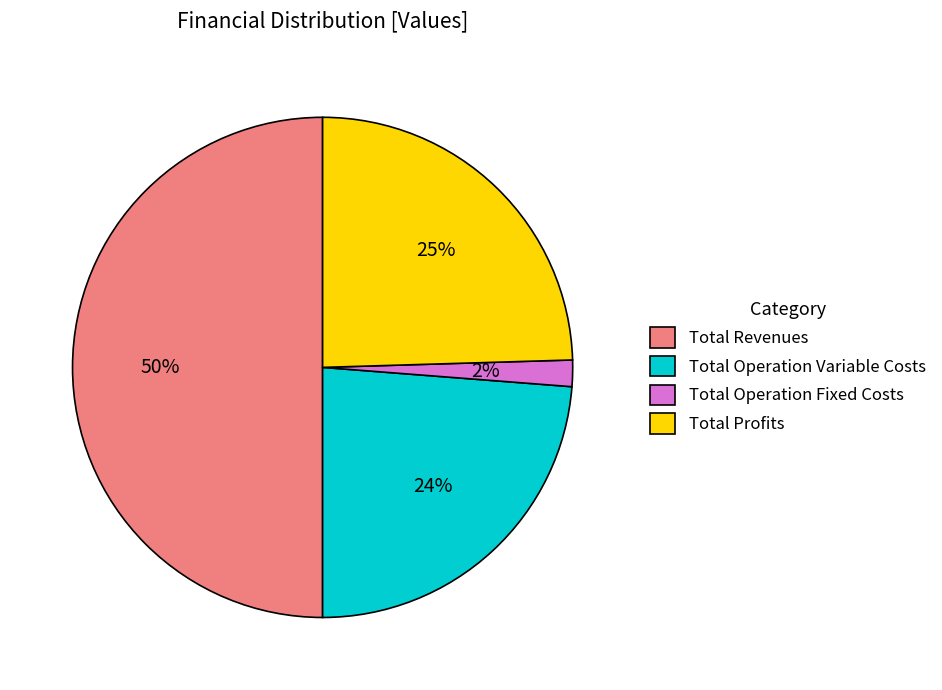

Is it true that Total Revenues is 42% of the pie?

False